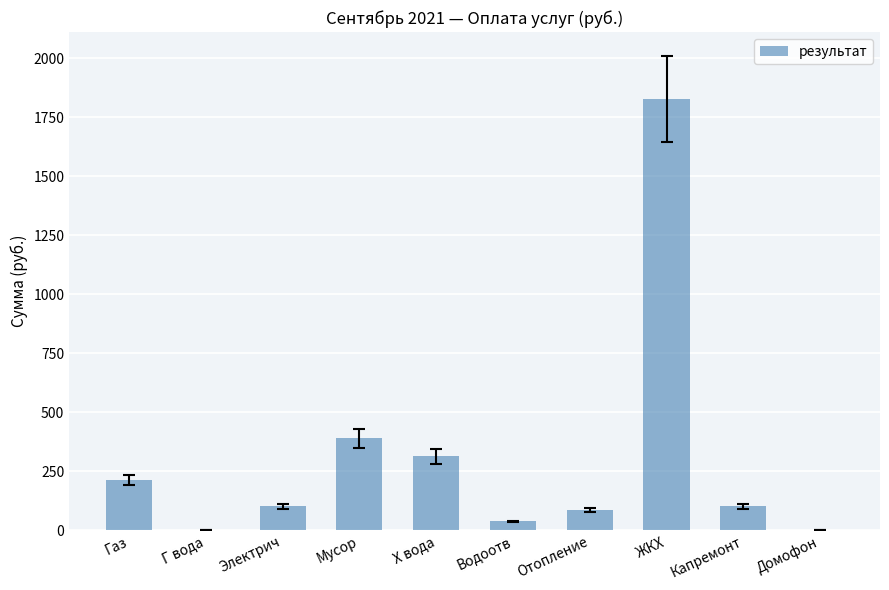

What is the maximum value shown in the chart?

1828.1